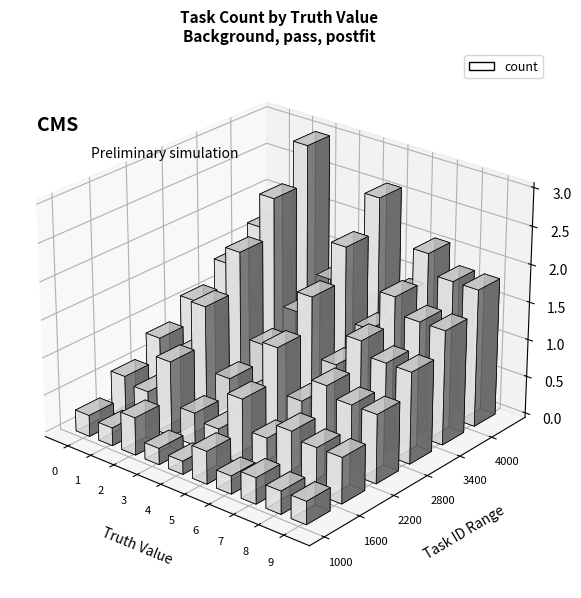

The value at 3 is 3. True or false?

True